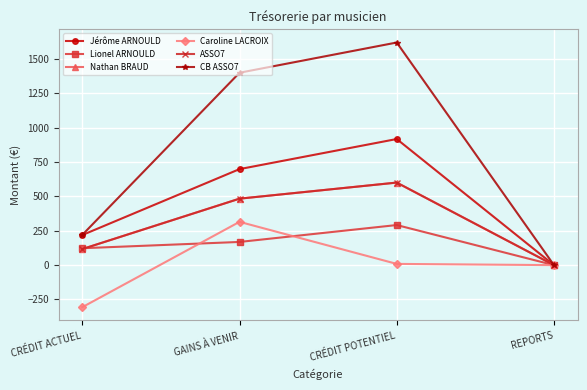

Reading left to right, list all the values displayed in this chart.

Jérôme ARNOULD: 219.0	698.8	917.8	0.0
Lionel ARNOULD: 123.0	168.8	291.8	0.0
Nathan BRAUD: 117.0	483.8	600.8	0.0
Caroline LACROIX: -306.0	315.0	9.0	0.0
ASSO7: 117.0	483.8	600.8	0.0
CB ASSO7: 220.0	1400.0	1620.0	0.0